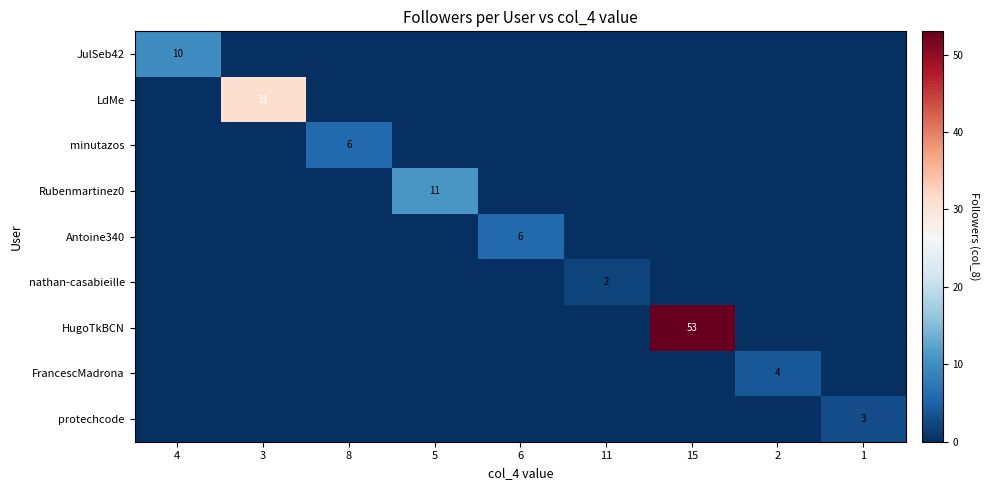

Is it true that HugoTkBCN equals -28 at 11?

False